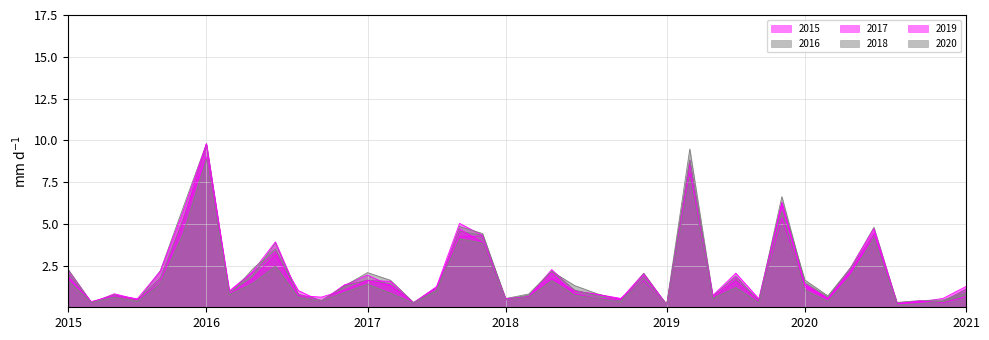

What is the value of the 2020 point at the 36th from the left?

4.2